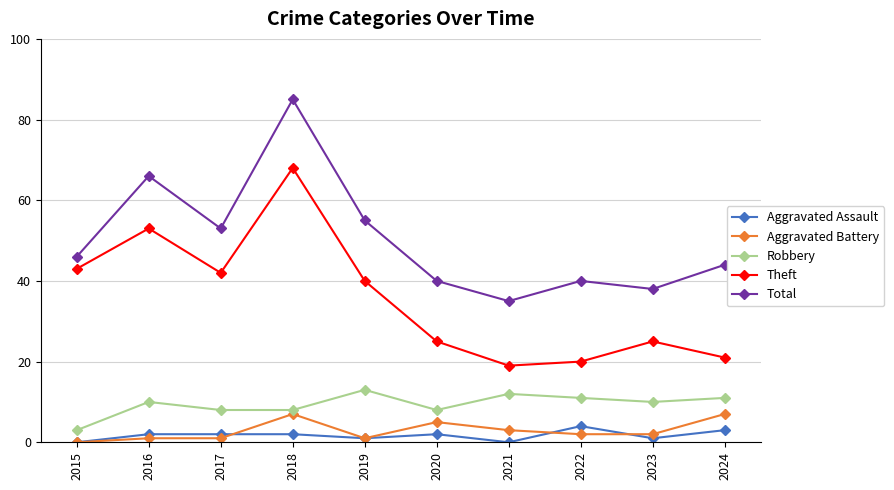

The value of Theft at 2016 is 36. True or false?

False